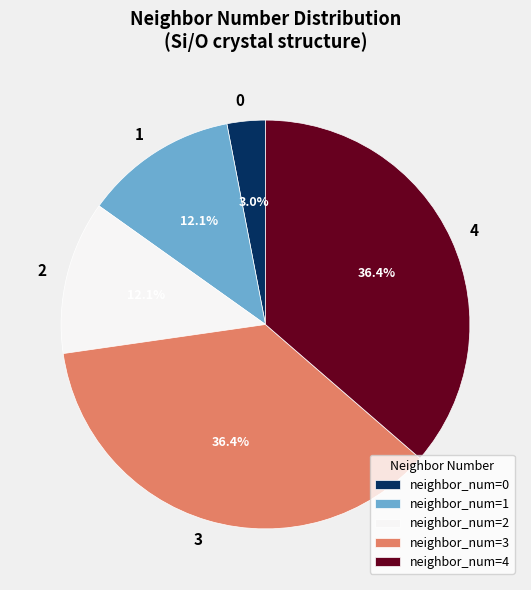

What percentage is the 4 slice, to the nearest percent?

36%